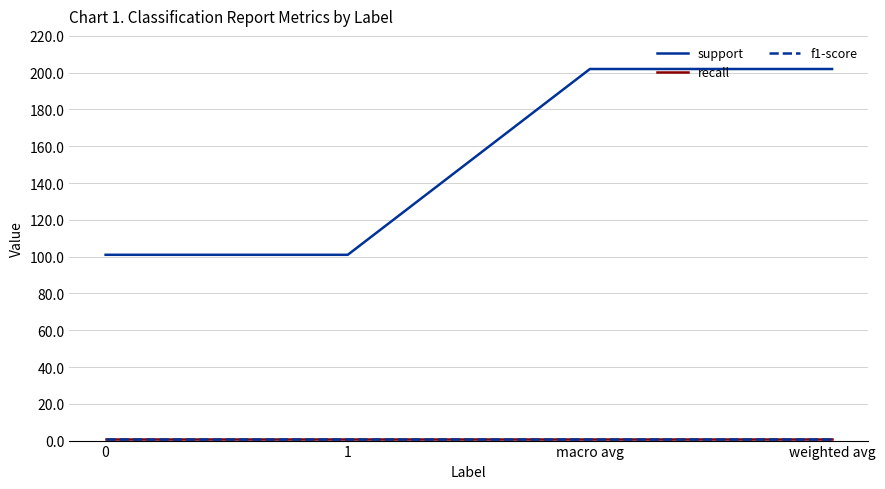

What is the spread (max minus min) of values at weighted avg?

201.0